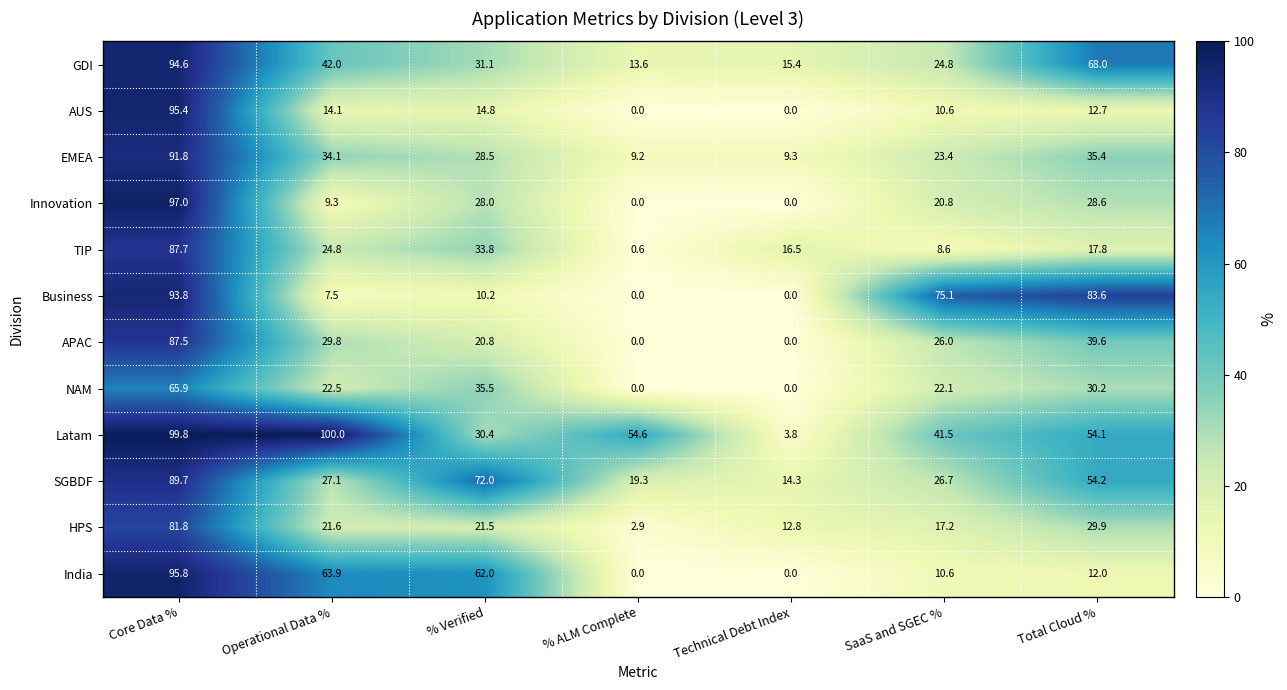

List the series in order of their peak value, highest first.

Latam, Innovation, India, AUS, GDI, Business, EMEA, SGBDF, TIP, APAC, HPS, NAM